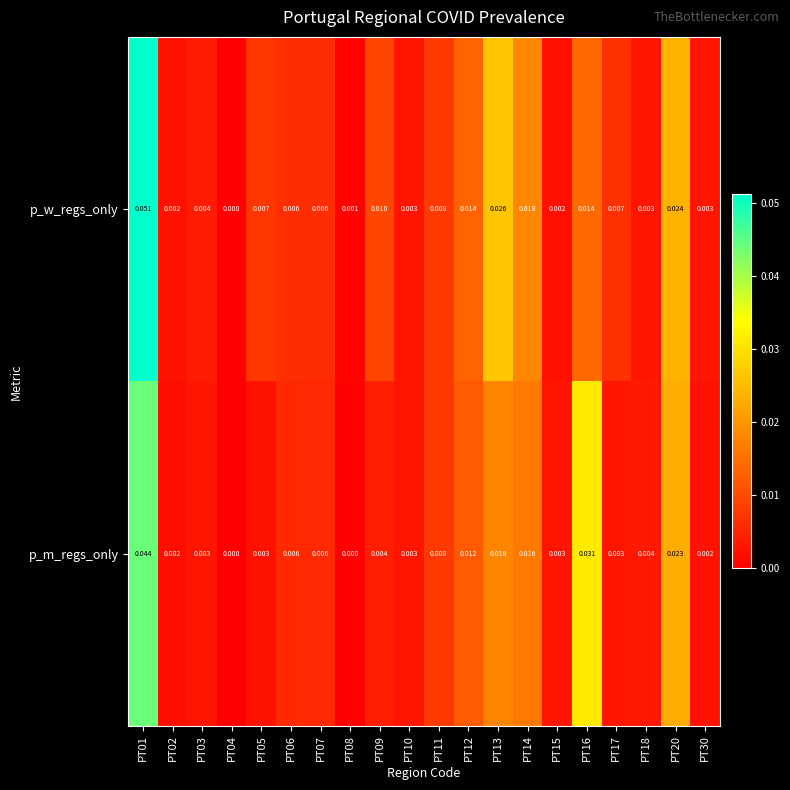

List the series in order of their peak value, lowest first.

p_m_regs_only, p_w_regs_only